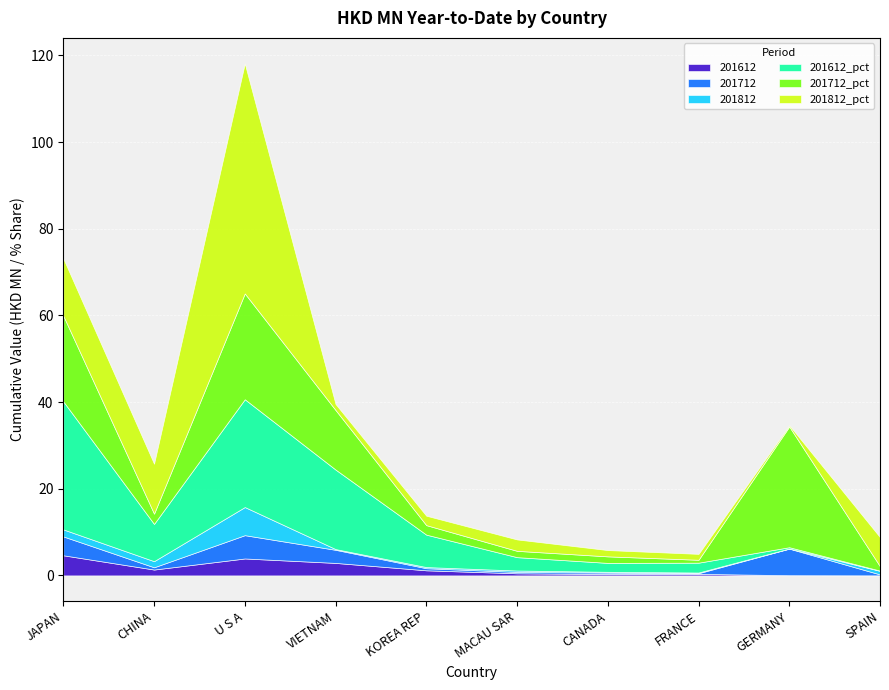

Reading right to left, transcribe all the data shown in this chart.

201612: 0.0	0.0	0.4	0.3	0.5	1.2	2.9	3.9	1.4	4.6
201712: 0.2	6.1	0.1	0.3	0.3	0.5	3.0	5.4	0.5	4.4
201812: 0.8	0.0	0.2	0.2	0.3	0.3	0.2	6.5	1.4	1.6
201612_pct: 0.1	0.3	2.3	2.1	3.1	7.5	18.4	24.9	8.6	29.5
201712_pct: 1.0	27.9	0.7	1.5	1.5	2.2	13.7	24.4	2.4	19.8
201812_pct: 6.7	0.3	1.4	1.5	2.6	2.2	1.4	53.1	11.5	13.2